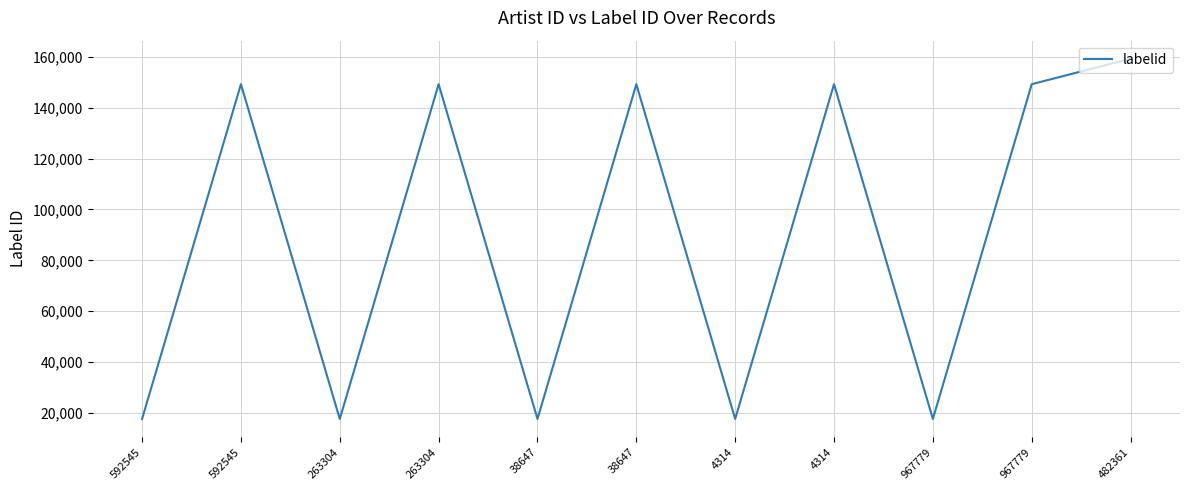

What is the difference between the values at 263304 and 263304?

131605